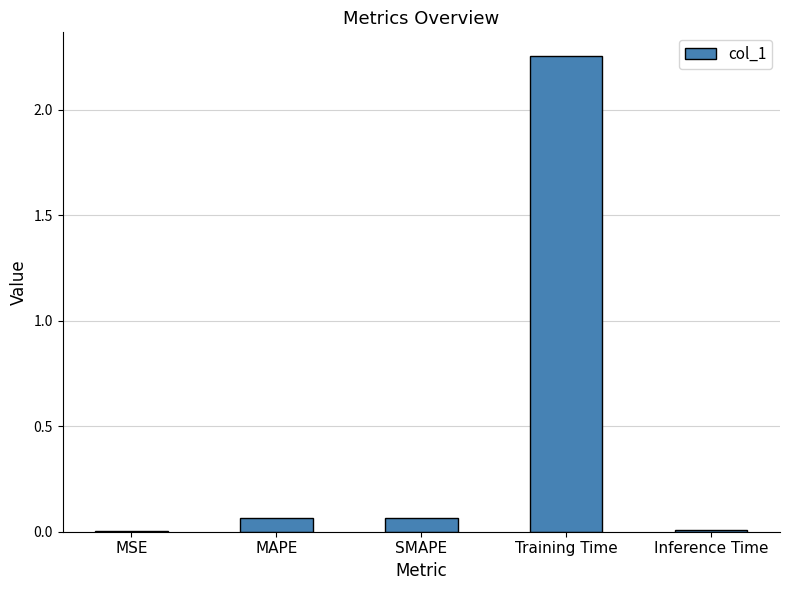

What is the sum of all values?

2.4